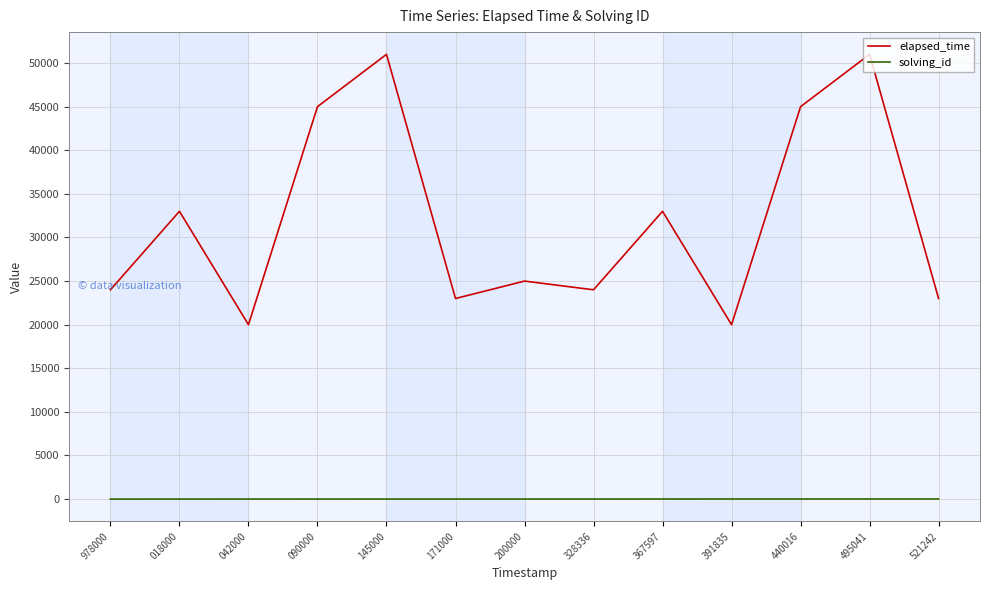

In elapsed_time, how many points are lower than both neighbors (excluding endpoints)?

4